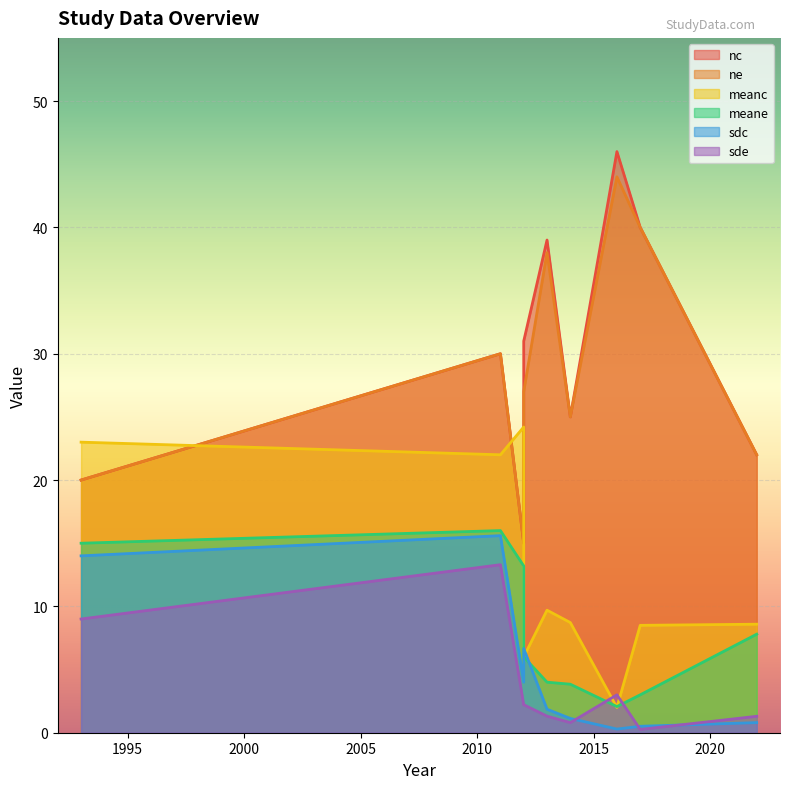

How many interior local valleys does the sde series have?

2